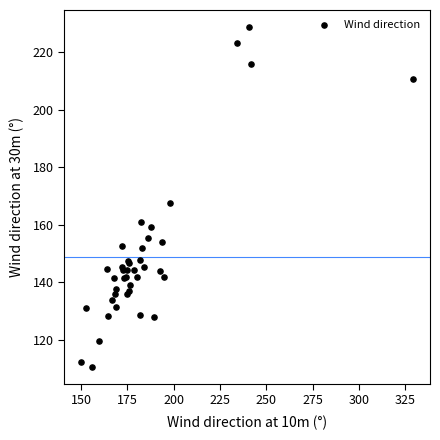

What Y value in the scatter plot is closest to 169?

167.4